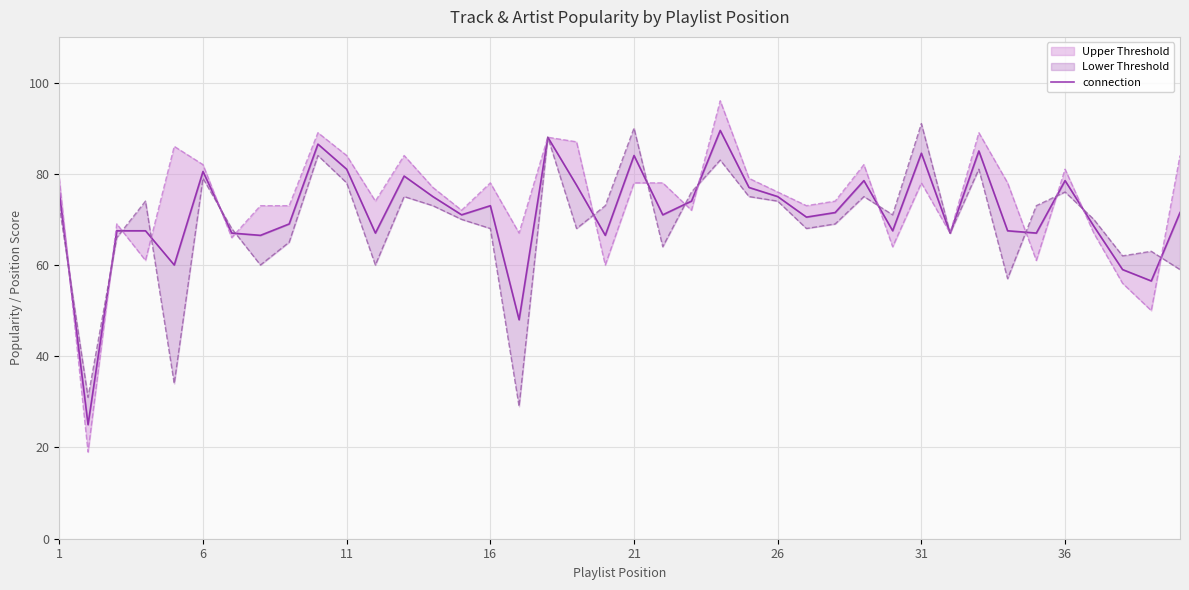

Is it true that the value at 22 is 132.4?

False